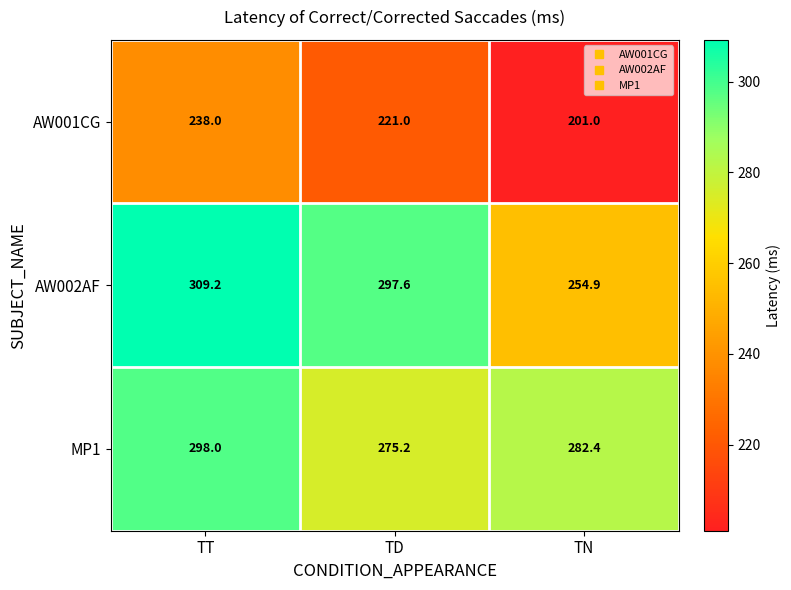

Which series has the widest spread of values?

AW002AF